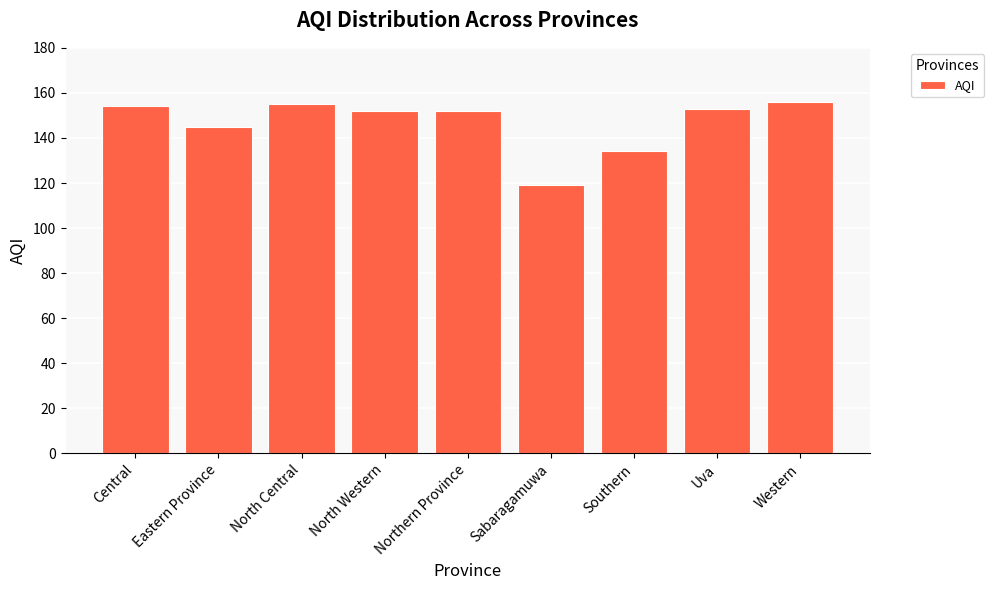

What is the label of the 2nd bar from the right?

Uva